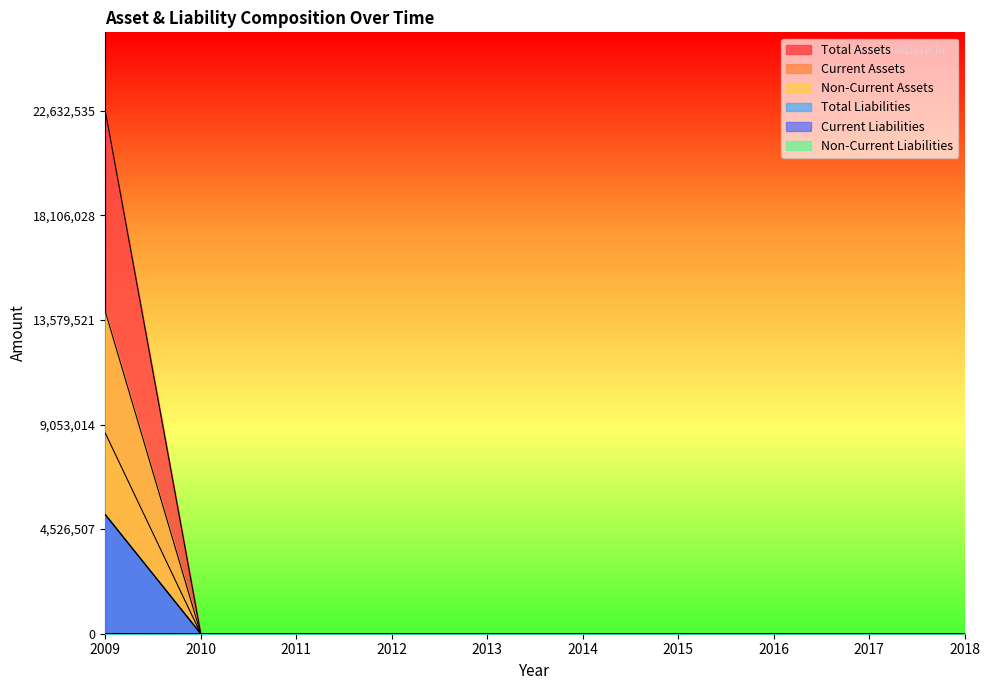

Between 2018 and 2010, which is larger?

2018